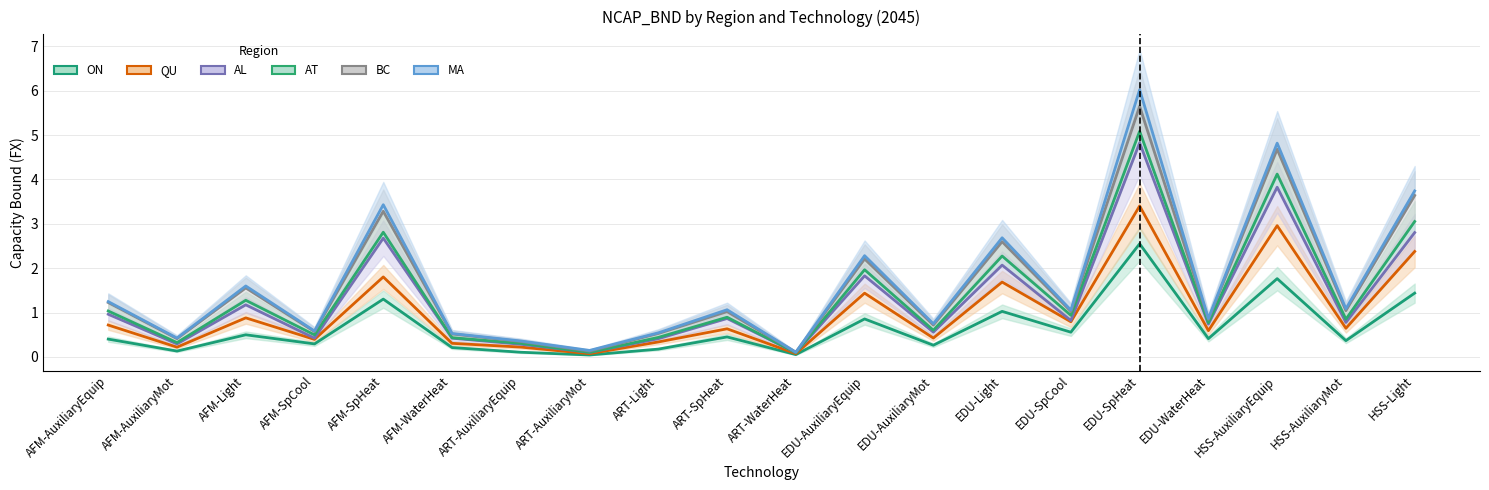

Reading left to right, transcribe all the data shown in this chart.

ON: 0.4	0.1	0.5	0.3	1.3	0.2	0.1	0.0	0.2	0.5	0.1	0.9	0.3	1.0	0.6	2.6	0.4	1.8	0.4	1.4
QU: 0.7	0.2	0.9	0.4	1.8	0.3	0.2	0.1	0.3	0.6	0.1	1.4	0.4	1.7	0.8	3.4	0.6	3.0	0.6	2.4
AL: 1.0	0.3	1.2	0.4	2.7	0.4	0.3	0.1	0.4	0.9	0.1	1.8	0.6	2.1	0.8	4.8	0.7	3.8	0.8	2.8
AT: 1.0	0.3	1.3	0.5	2.8	0.4	0.3	0.1	0.4	0.9	0.1	2.0	0.6	2.3	0.9	5.1	0.8	4.1	0.9	3.1
BC: 1.2	0.4	1.6	0.6	3.3	0.5	0.3	0.1	0.5	1.0	0.1	2.2	0.7	2.6	1.0	5.7	0.8	4.7	1.0	3.6
MA: 1.2	0.4	1.6	0.6	3.4	0.5	0.4	0.1	0.5	1.1	0.1	2.3	0.7	2.7	1.1	6.0	0.9	4.8	1.1	3.7